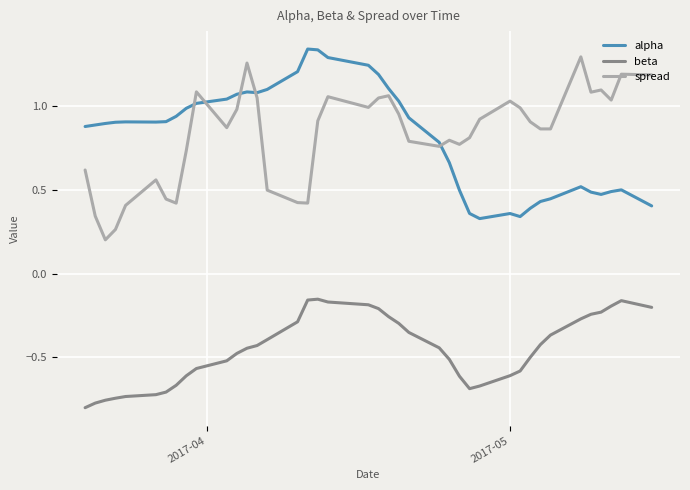

True or false: beta and alpha cross at least once.

False